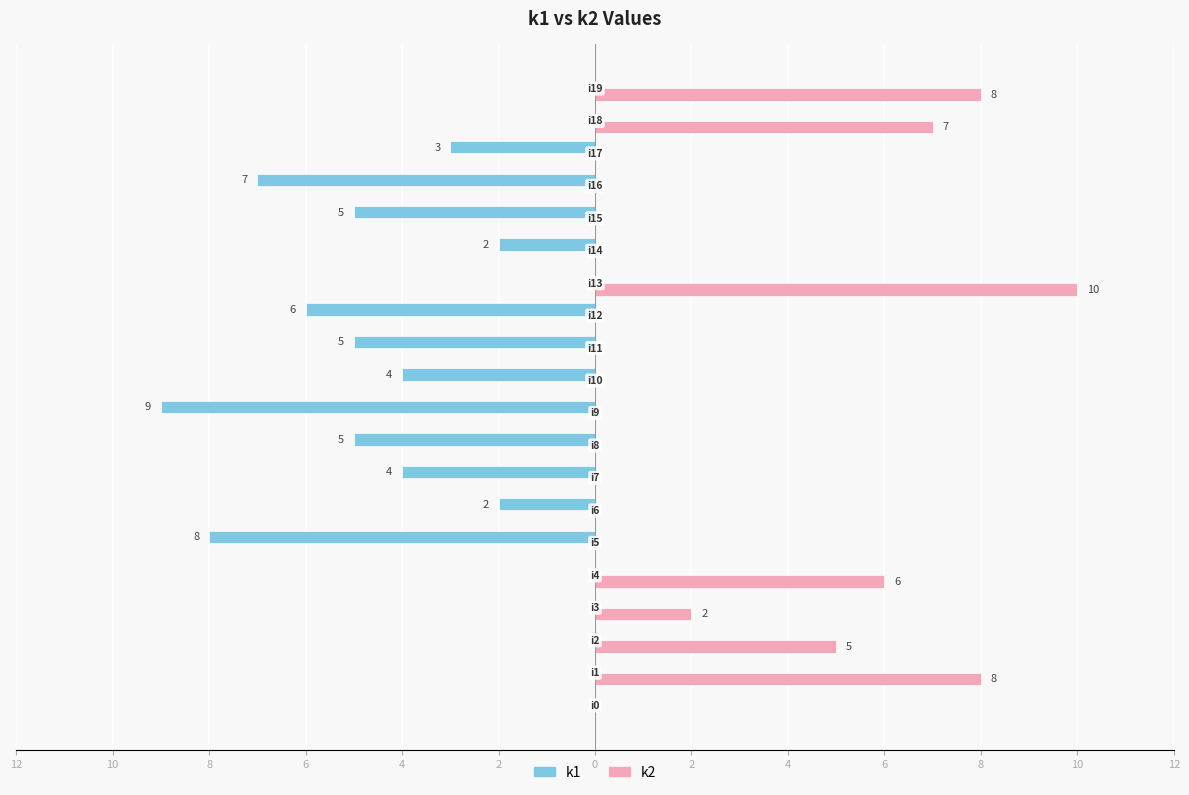

What is the difference between the maximum and minimum values in the k2 series?

10